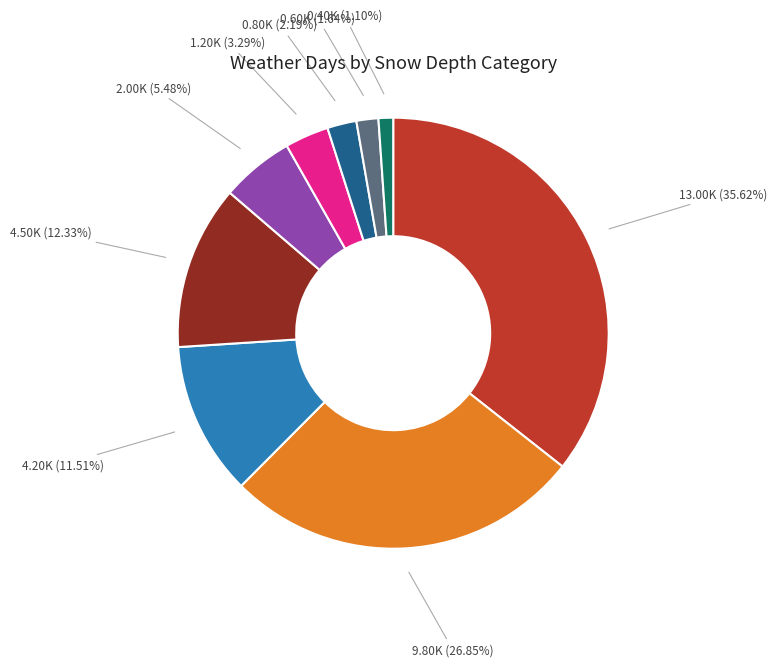

Is there any slice that represents more than half of the pie?

No